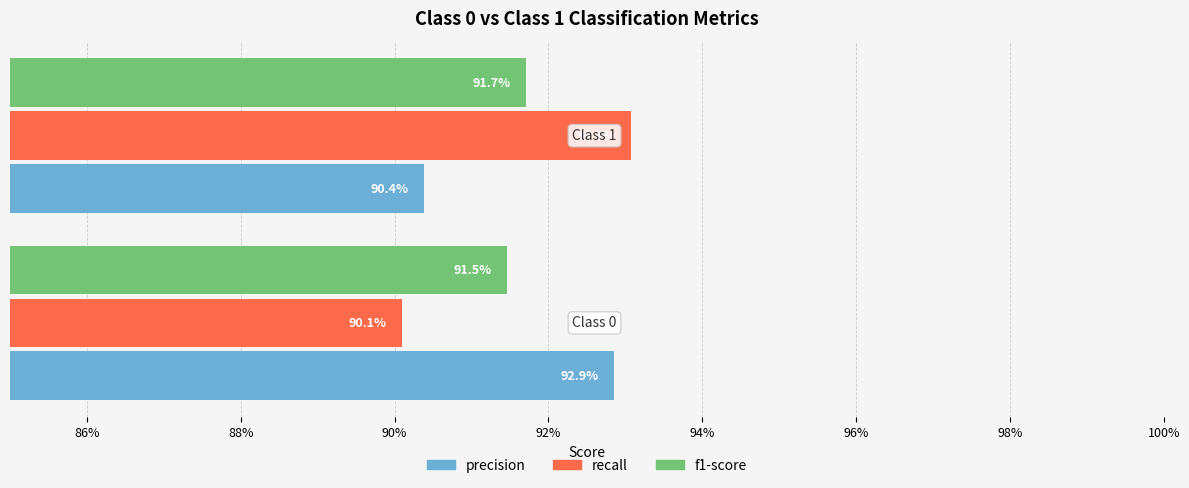

At how many categories does at least one series exceed 0?

2